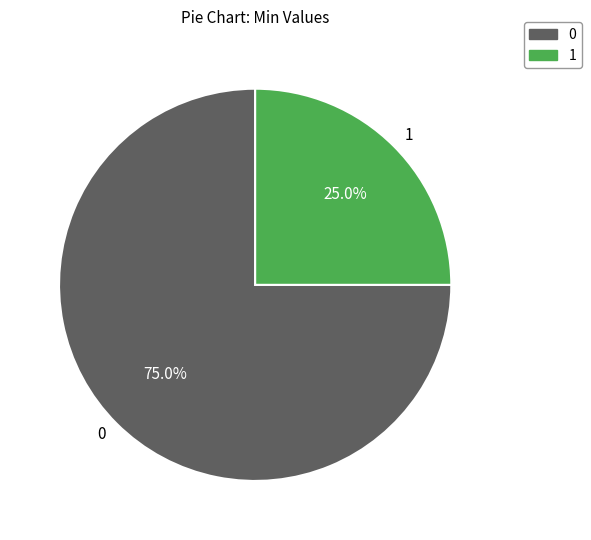

Which slice is the largest?

0